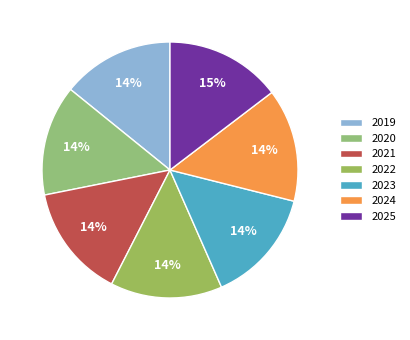

Is there any slice that represents more than half of the pie?

No